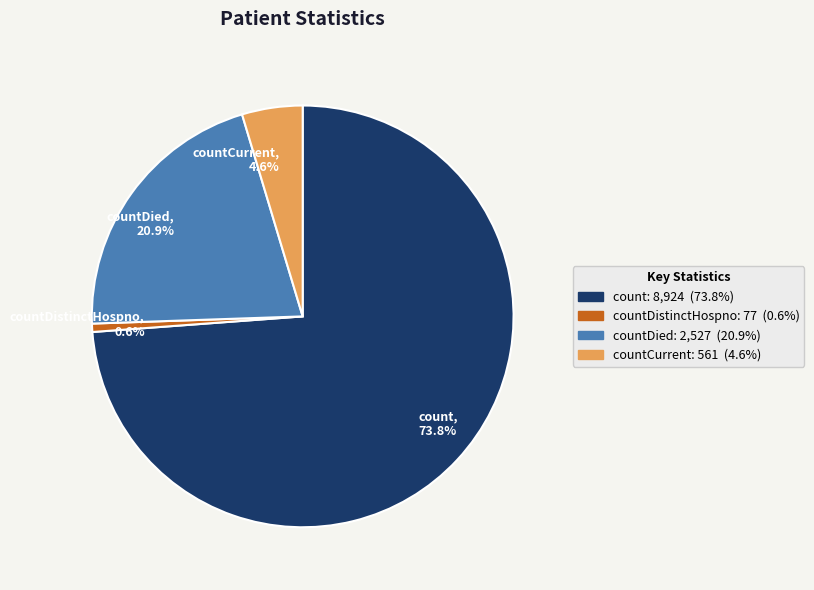

What percentage do countDied, 20.9% and countCurrent, 4.6% together represent?

25.5%